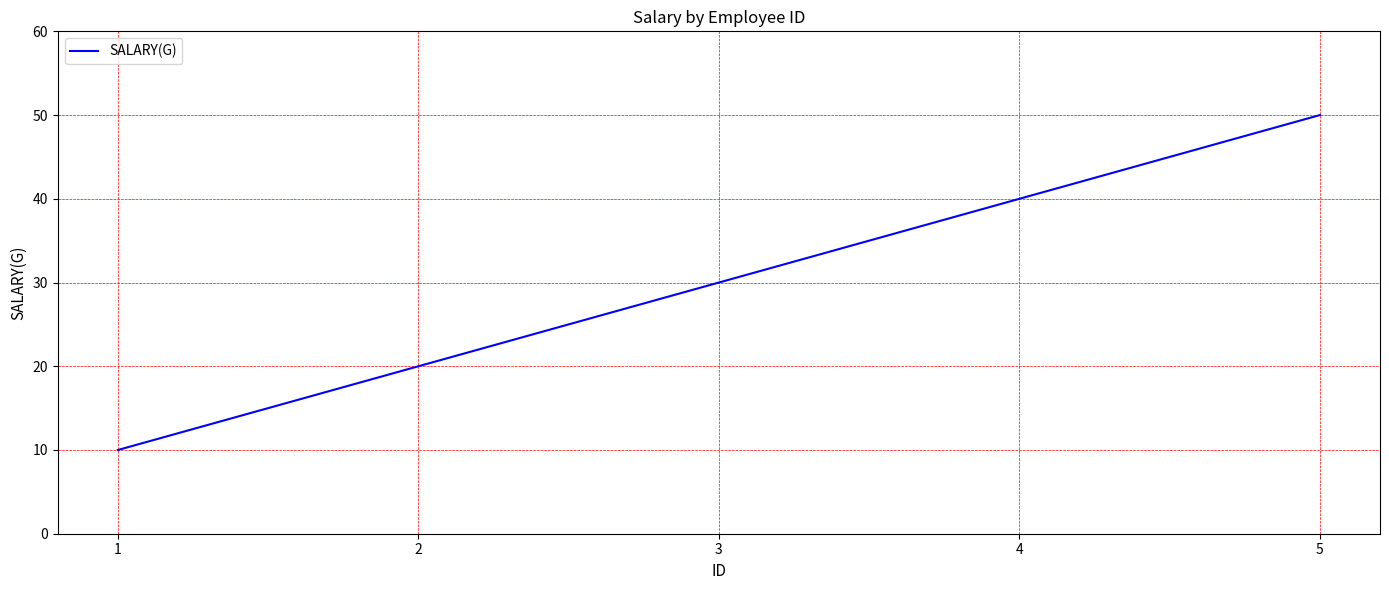

Which has a higher value, 3 or 1?

3